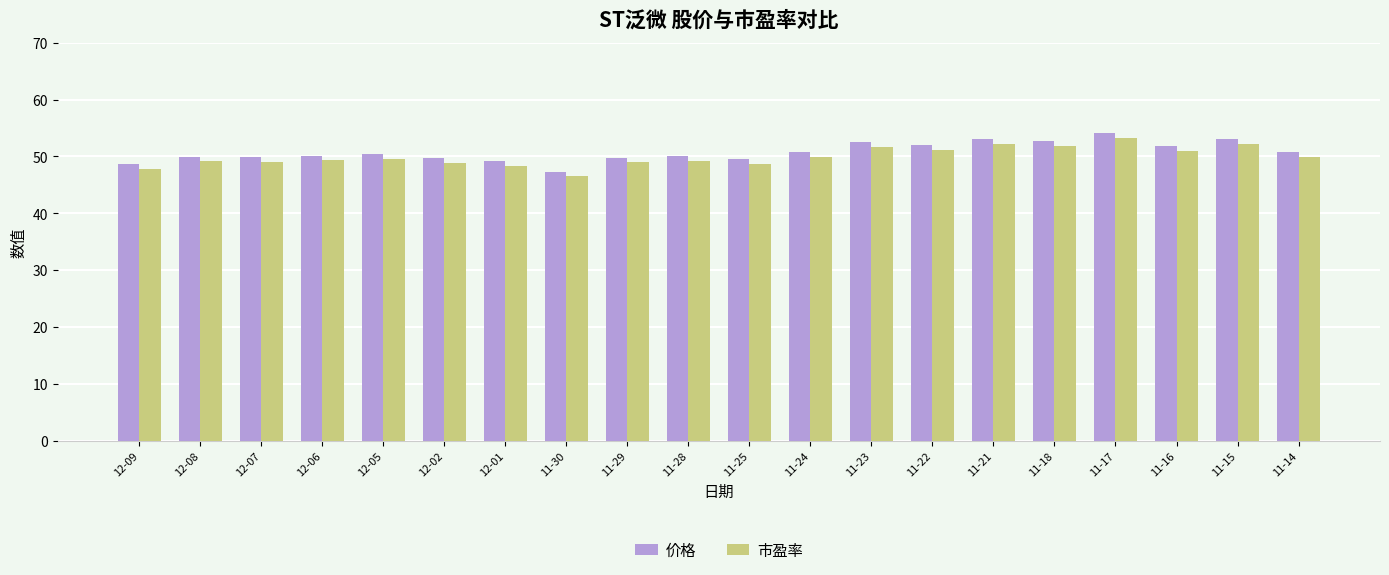

Which series has the largest total across all categories?

价格